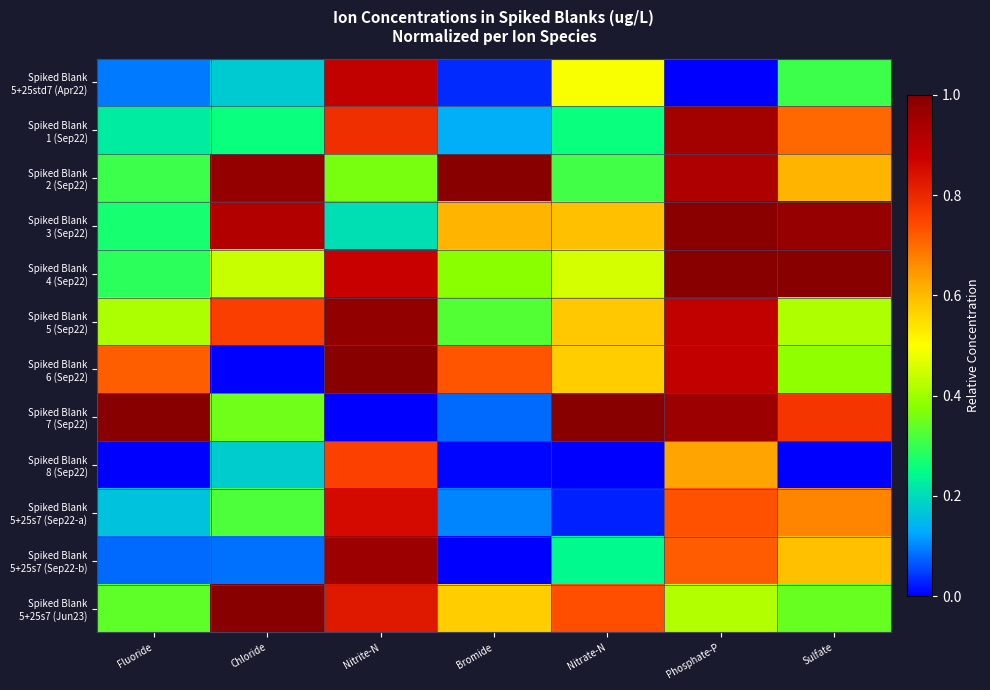

How many distinct data groups are displayed?

12